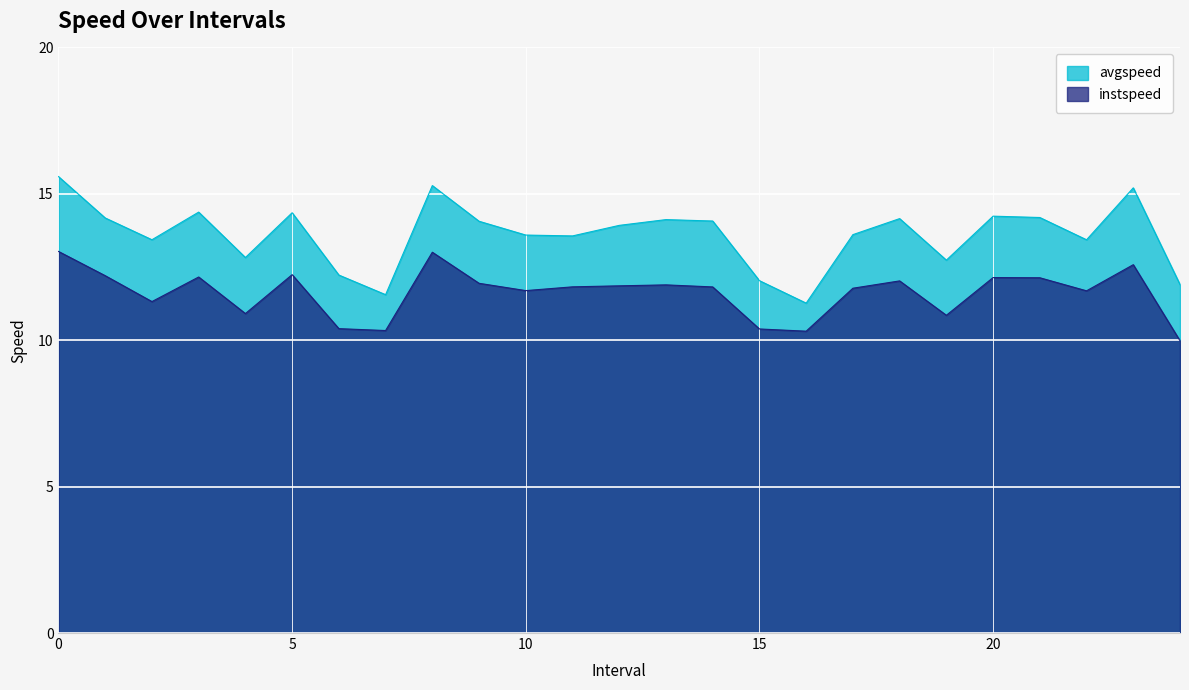

Which series has the largest range (max minus min)?

avgspeed